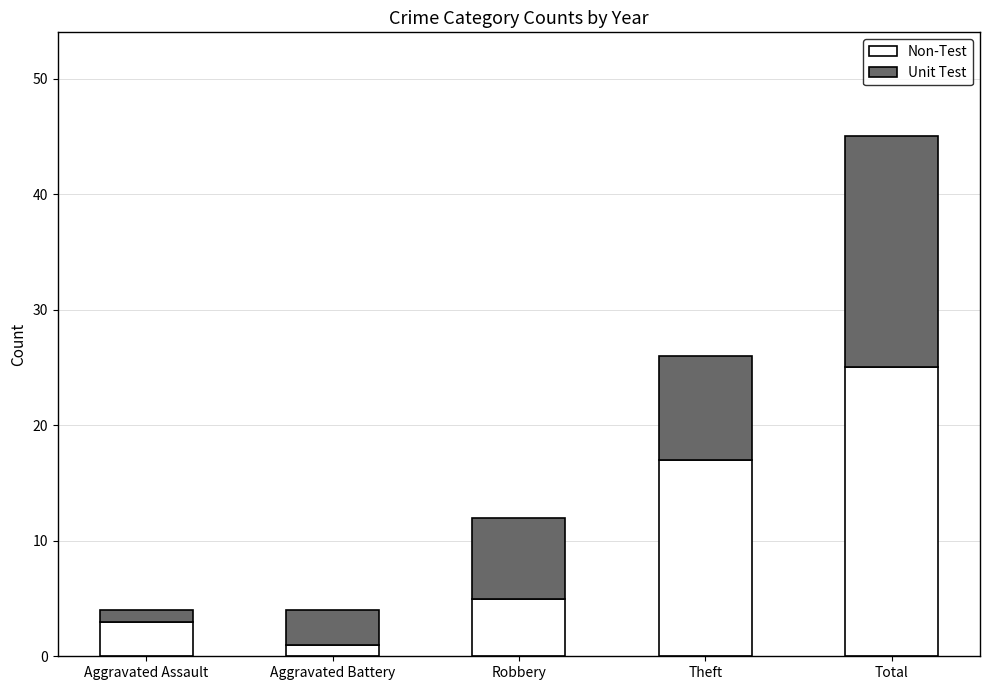

What is the sum of the Non-Test values at Theft and Total?

42